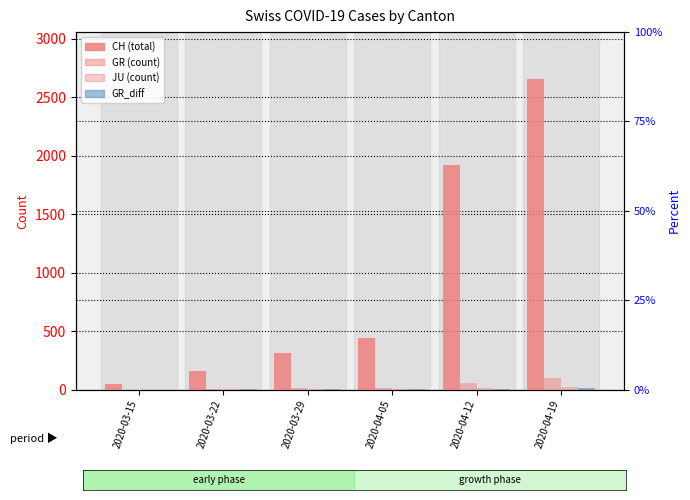

Rank the series at 2020-04-05 from highest to lowest value.

CH, GR, JU, GR_diff